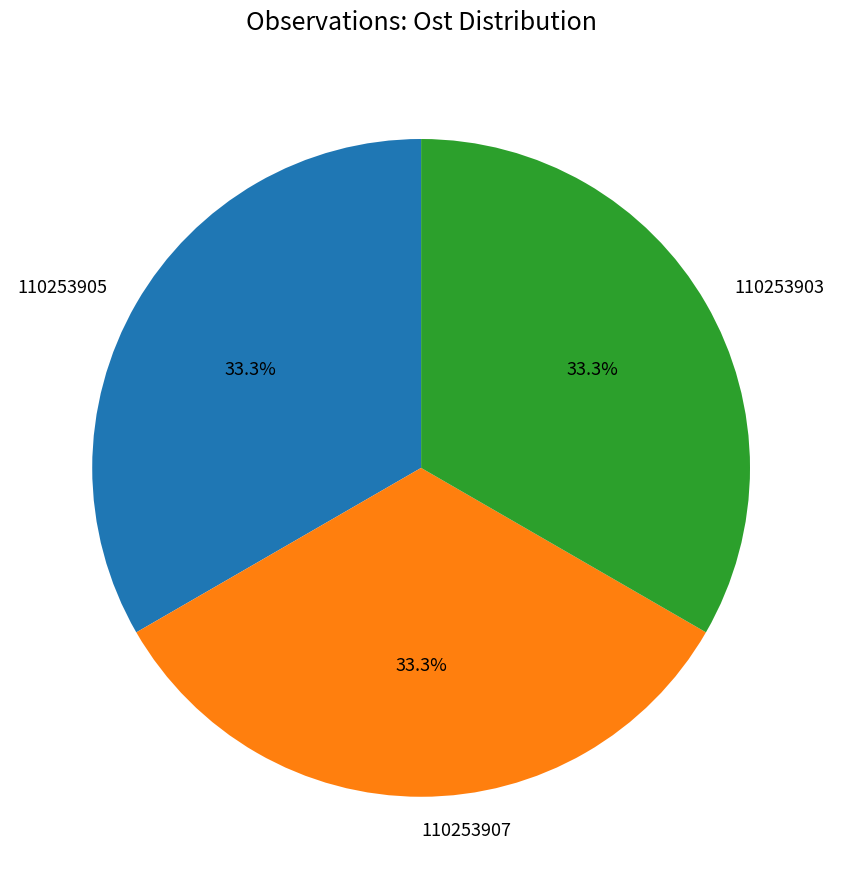

How many slices are in this pie chart?

3